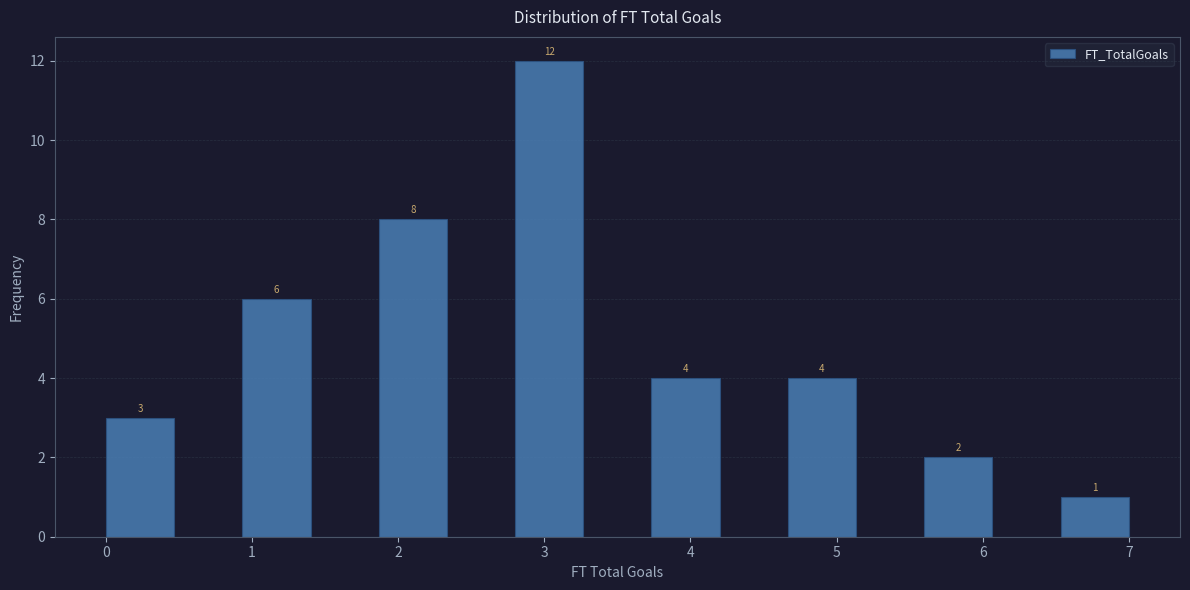

Which range on the x-axis has the tallest bar?

2.8 to 3.3